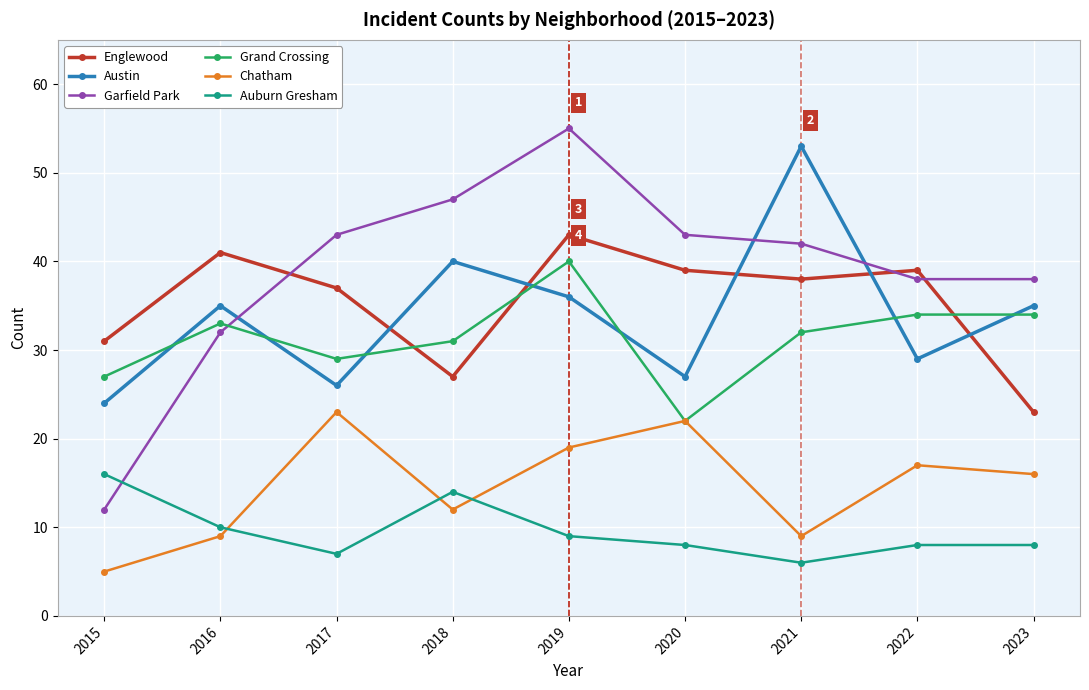

How many intersections are there between Garfield Park and Grand Crossing?

1